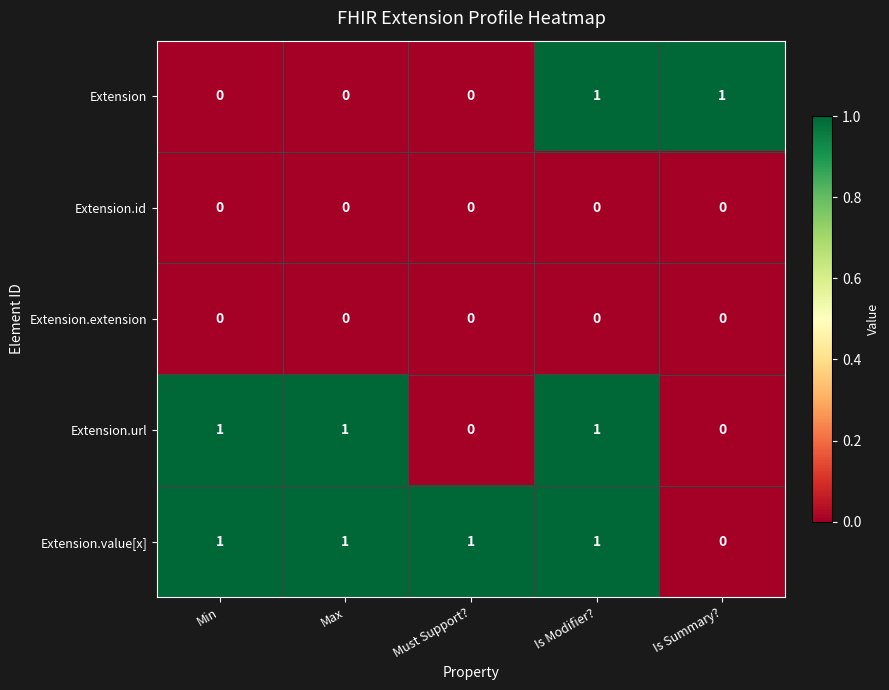

Reading left to right, what are all the values shown in this chart?

Extension: Min=0	Max=0	Must Support?=0	Is Modifier?=1	Is Summary?=1
Extension.id: Min=0	Max=0	Must Support?=0	Is Modifier?=0	Is Summary?=0
Extension.extension: Min=0	Max=0	Must Support?=0	Is Modifier?=0	Is Summary?=0
Extension.url: Min=1	Max=1	Must Support?=0	Is Modifier?=1	Is Summary?=0
Extension.value[x]: Min=1	Max=1	Must Support?=1	Is Modifier?=1	Is Summary?=0